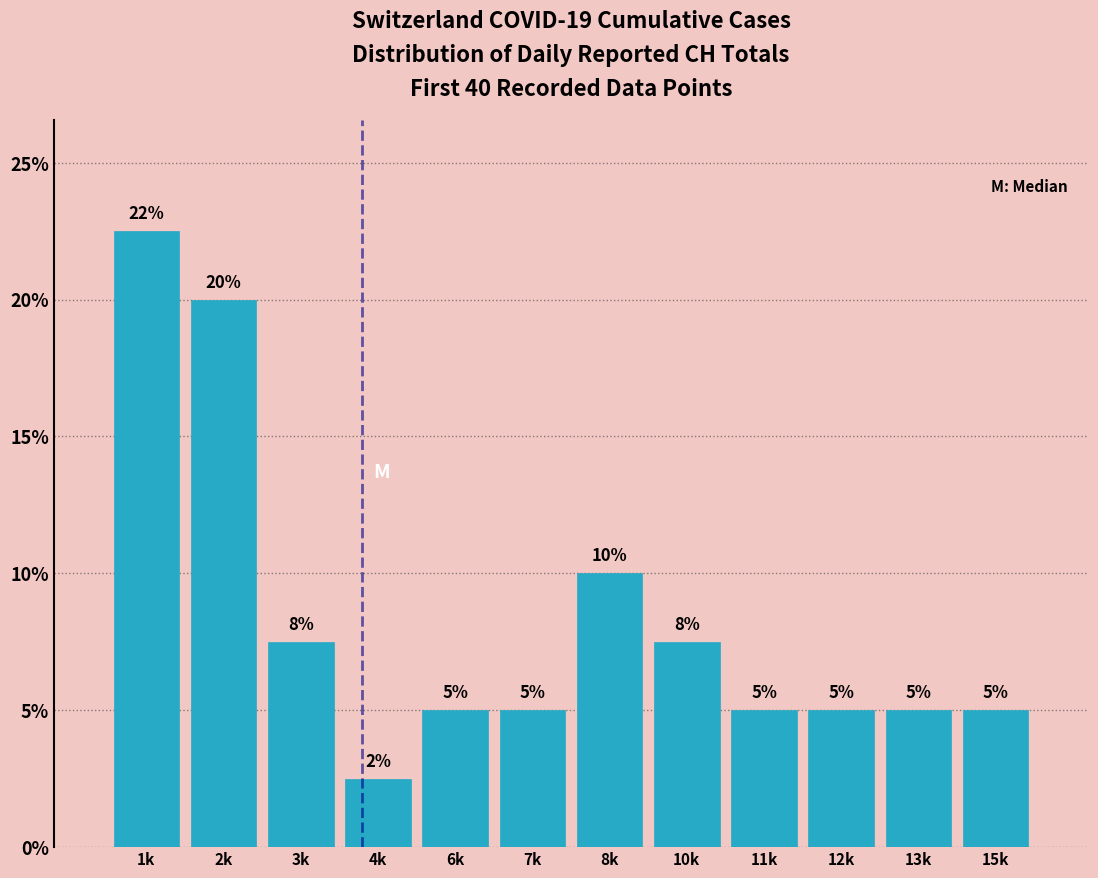

What is the label of the 10th bar from the right?

3k